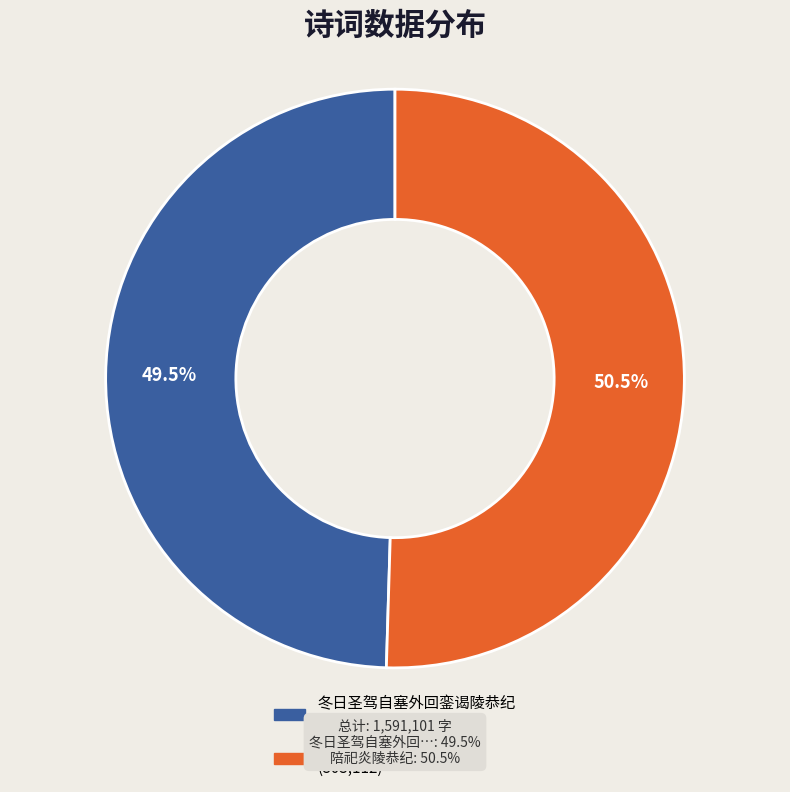

True or false: 冬日圣驾自塞外回銮谒陵恭纪 accounts for 62% of the total.

False